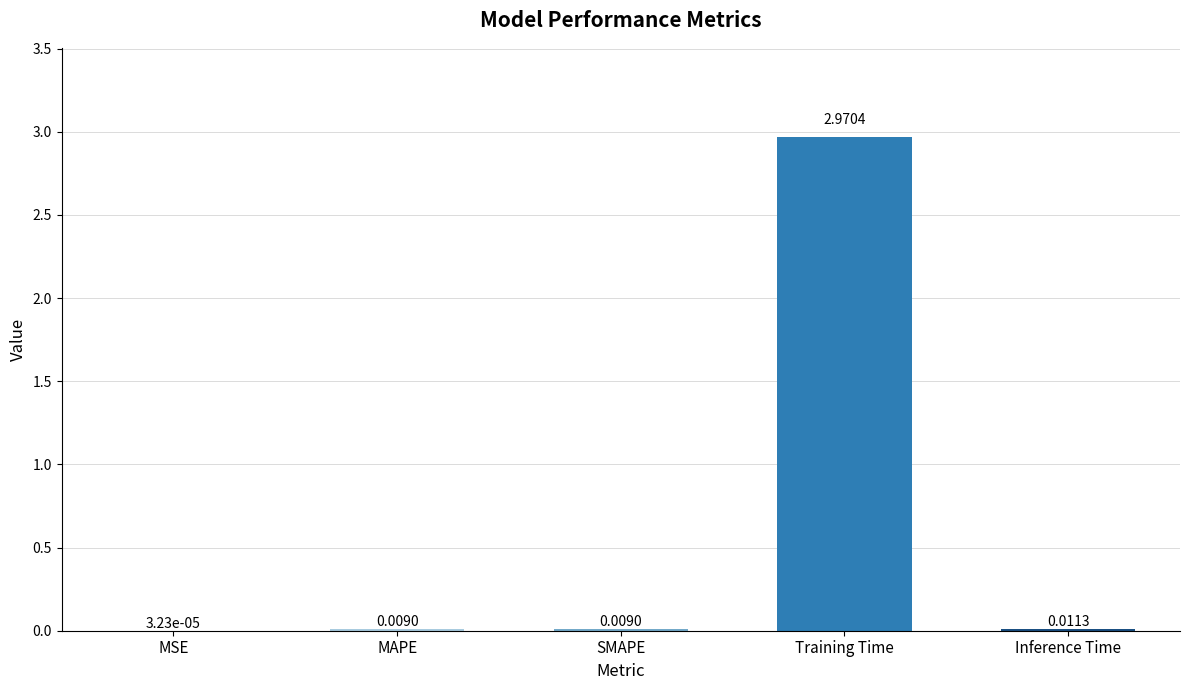

At which label is the value closest to 1?

Inference Time